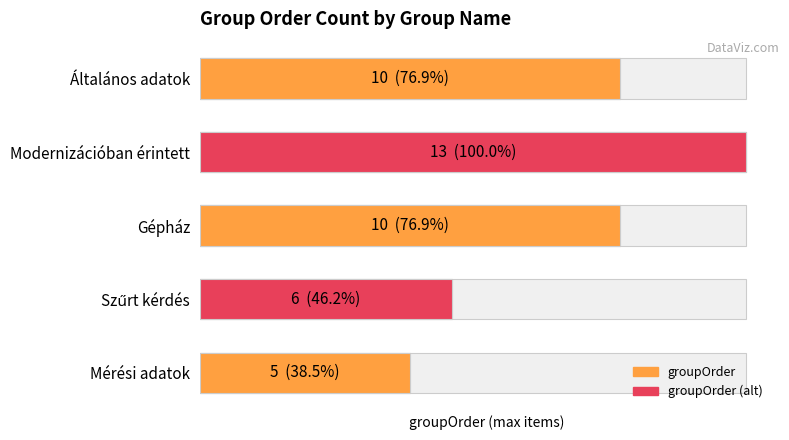

Reading left to right, what are all the values shown in this chart?

groupOrder: 10	13	10	6	5
groupOrder (colored): 10	13	10	6	5